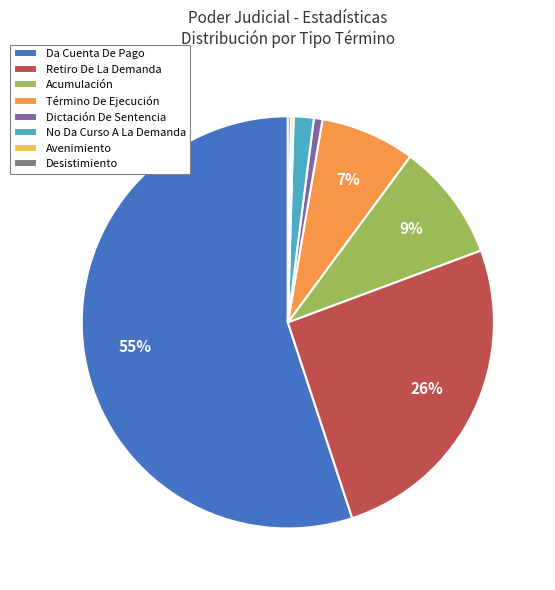

Which category accounts for the majority?

Da Cuenta De Pago